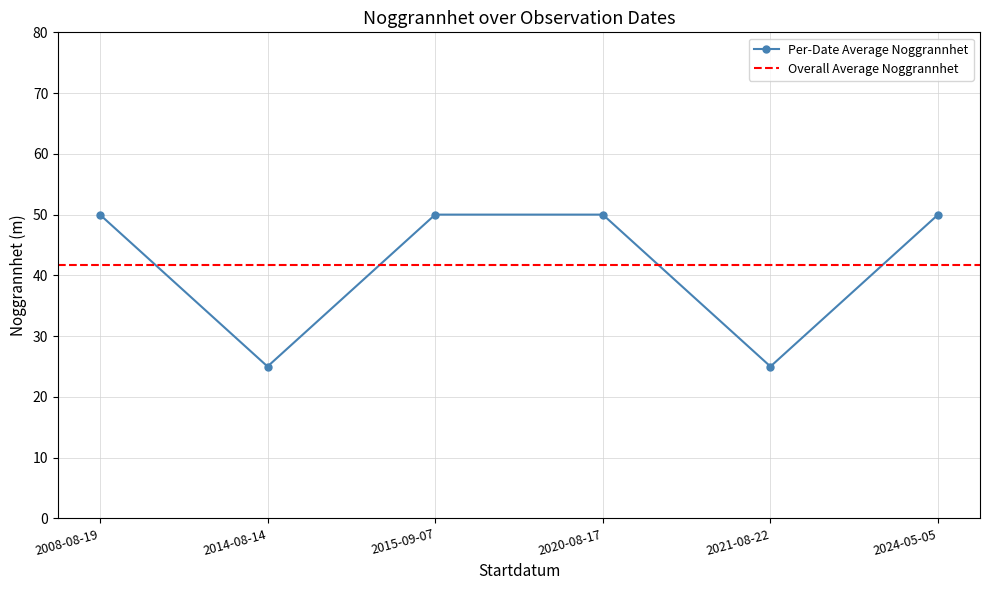

What is the value of the Per-Date Average Noggrannhet point at the 5th from the left?

25